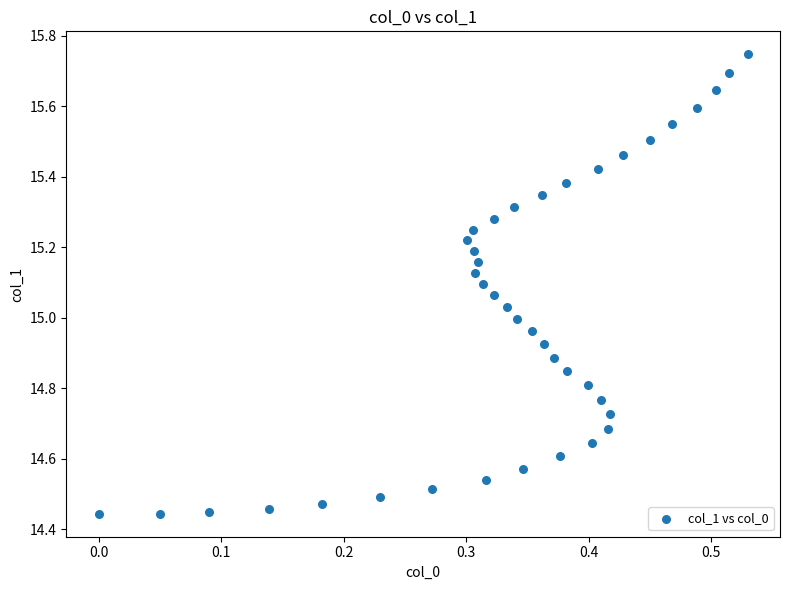

What is the range of X values (max minus min)?

0.5